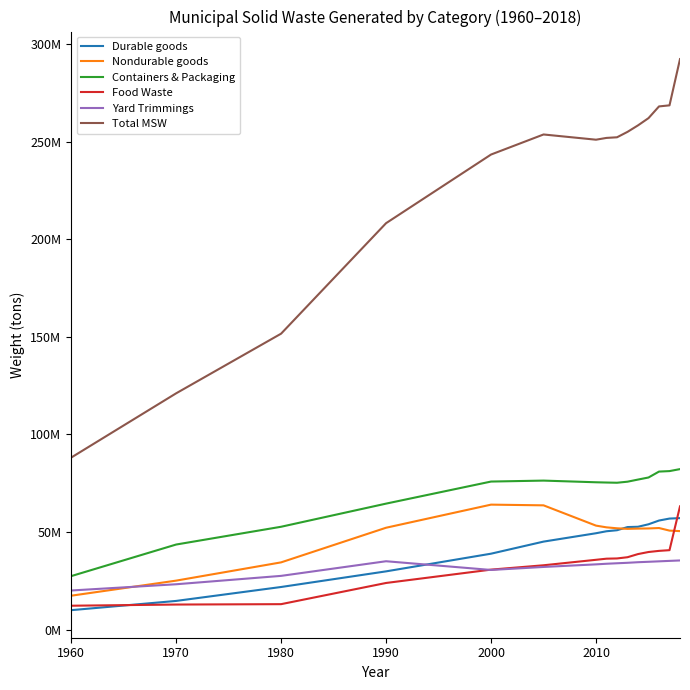

What are all the series names shown in the legend?

Durable goods, Nondurable goods, Containers & Packaging, Food Waste, Yard Trimmings, Total MSW